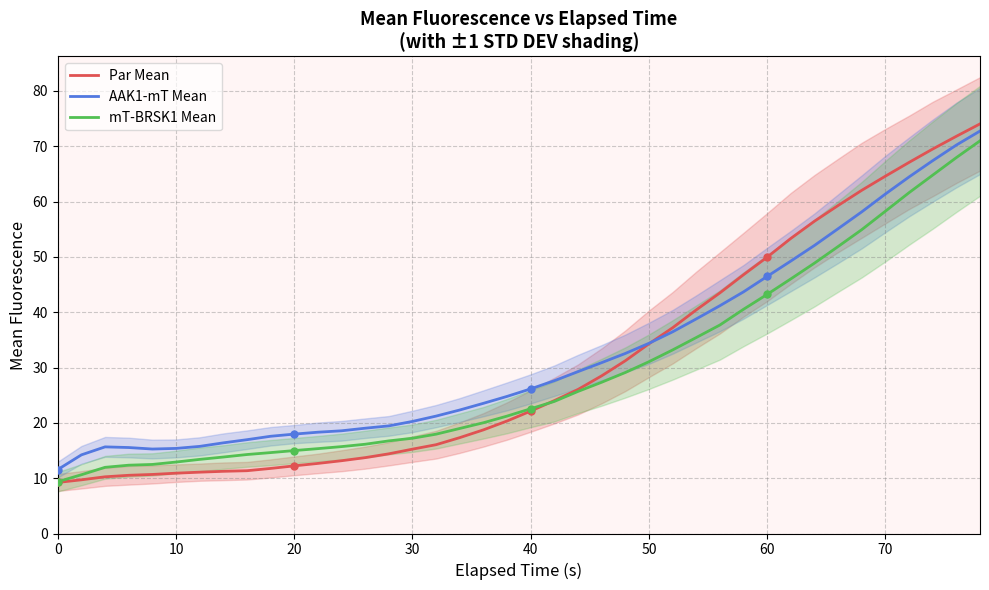

What is the lowest value of the Par Mean series?

9.2